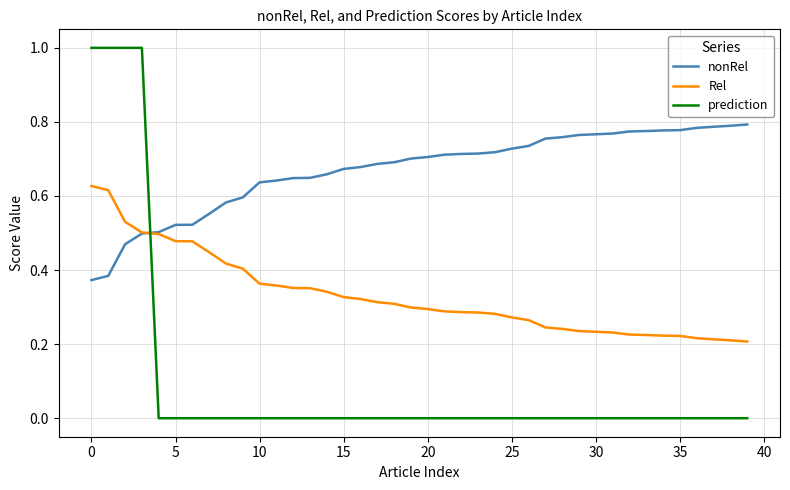

What is the greatest value displayed?

1.0